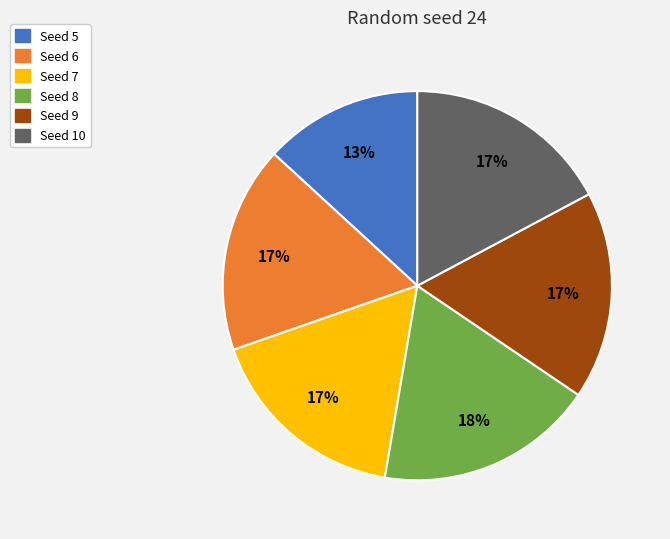

To the nearest percent, what is the combined percentage of Seed 5 and Seed 7?

30%